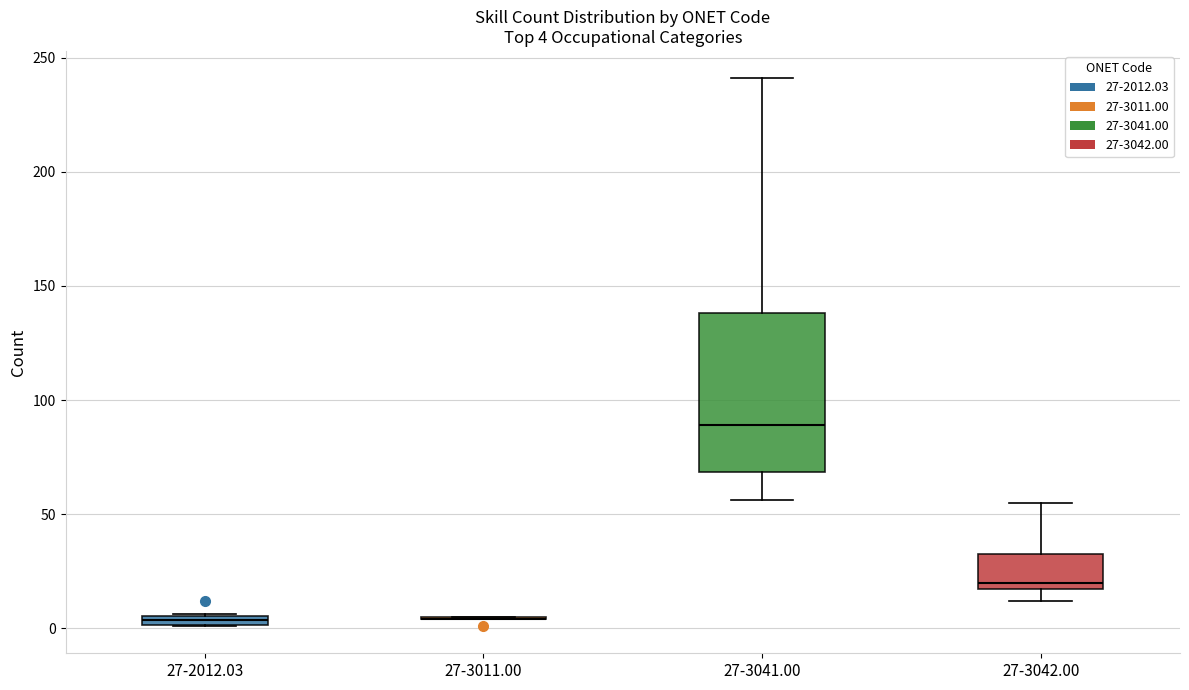

Which box is the tallest, from its lower edge to its upper edge?

27-3041.00